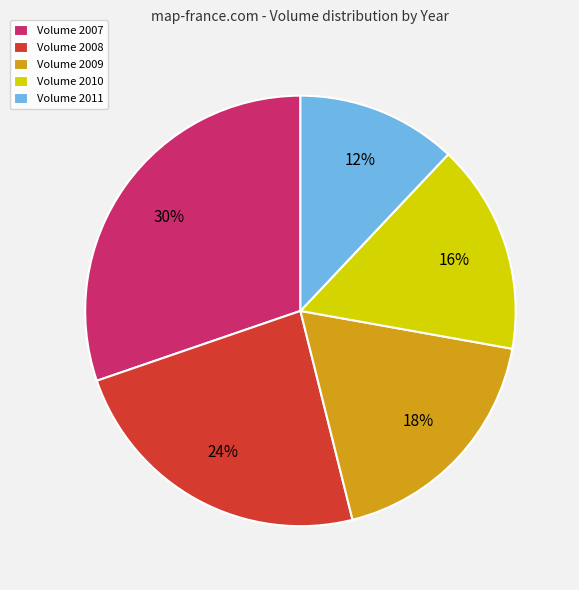

Rank the categories by value from highest to lowest.

Volume 2007, Volume 2008, Volume 2009, Volume 2010, Volume 2011